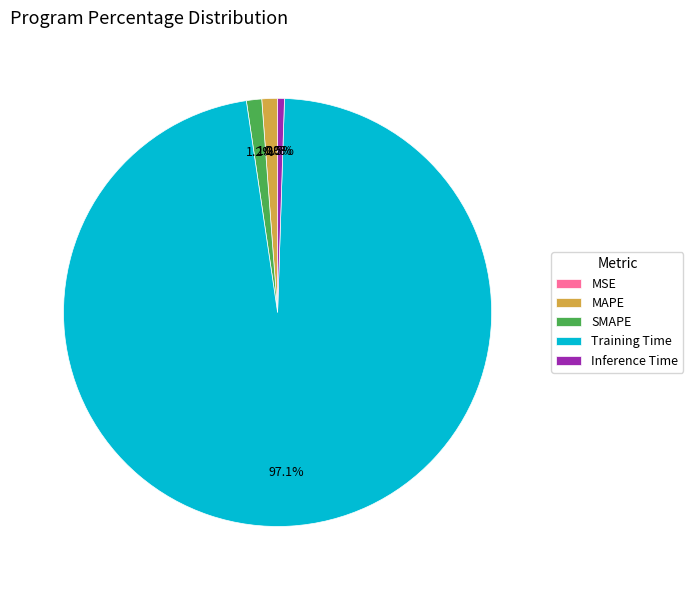

To the nearest percent, what percentage of the pie is MAPE?

1%